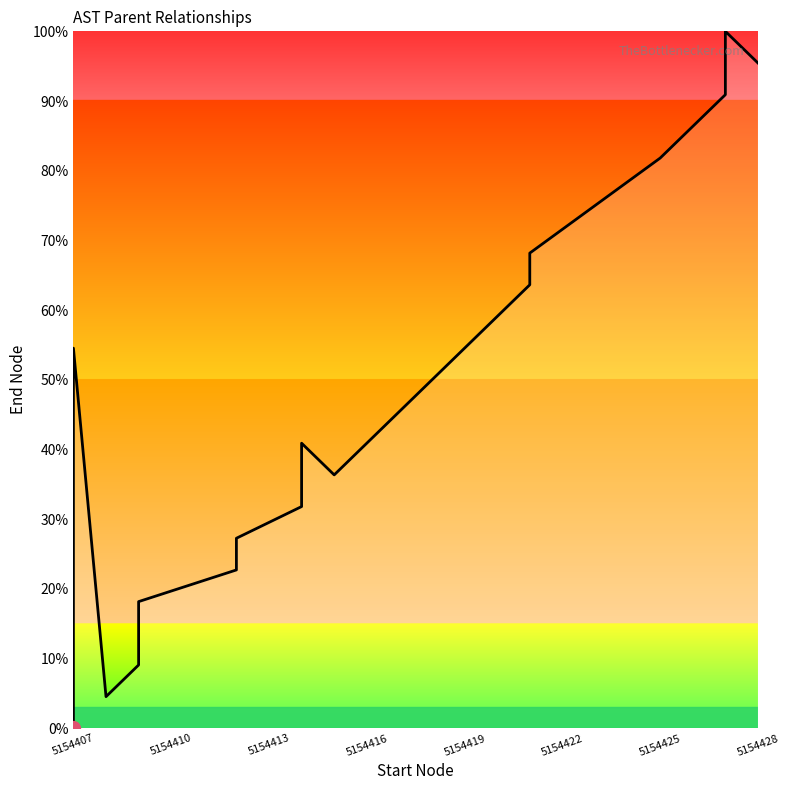

How many values are below 45?

10